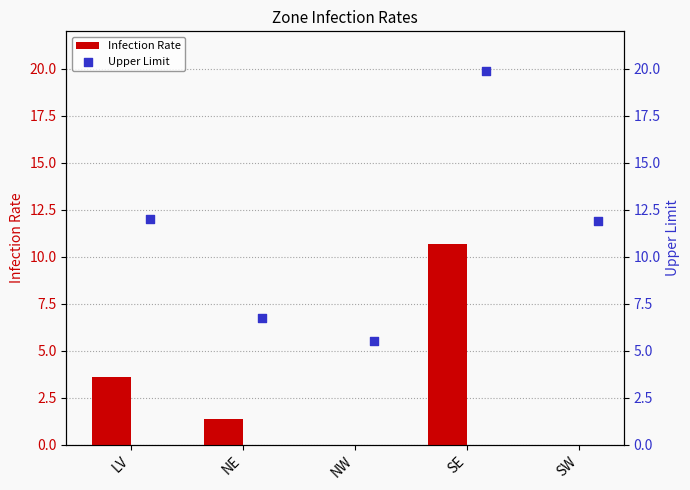

Which series has the largest Y range (max minus min)?

Upper Limit